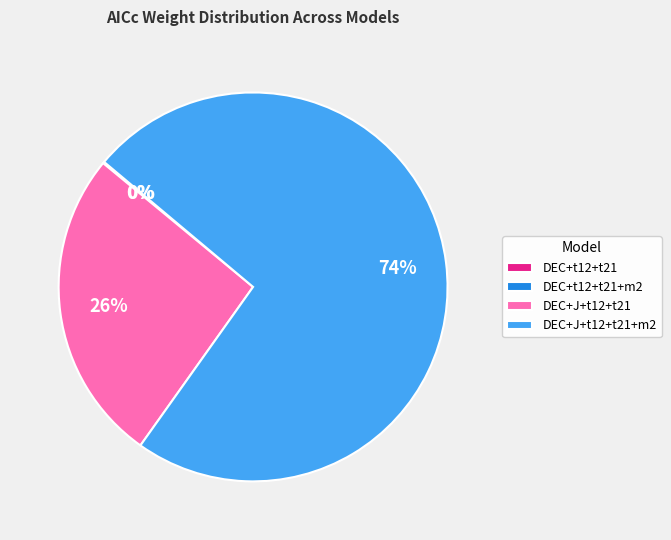

Is it true that DEC+J+t12+t21+m2 is 74% of the pie?

True